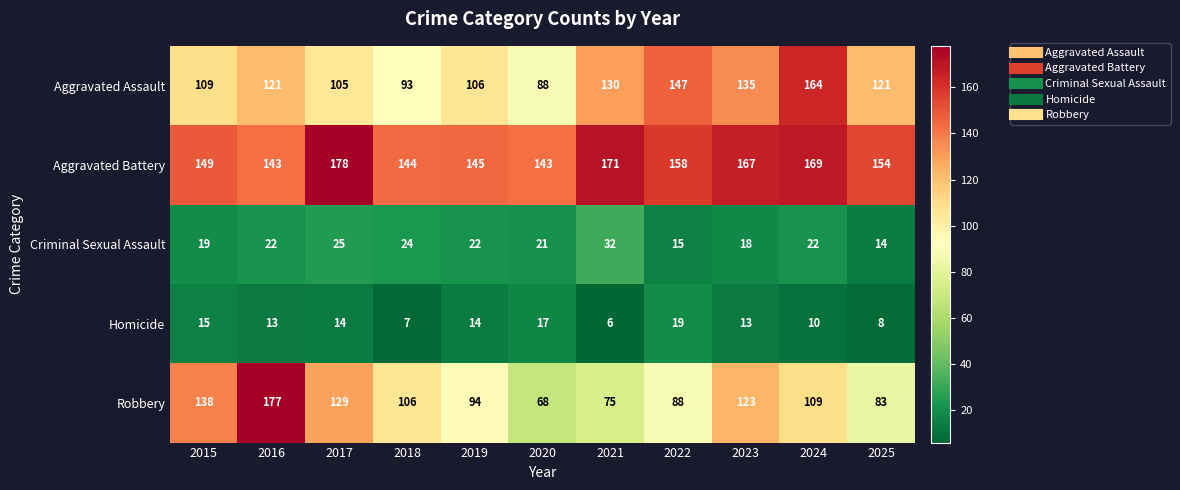

What is the sum of the Aggravated Battery values at 2022 and 2024?

327